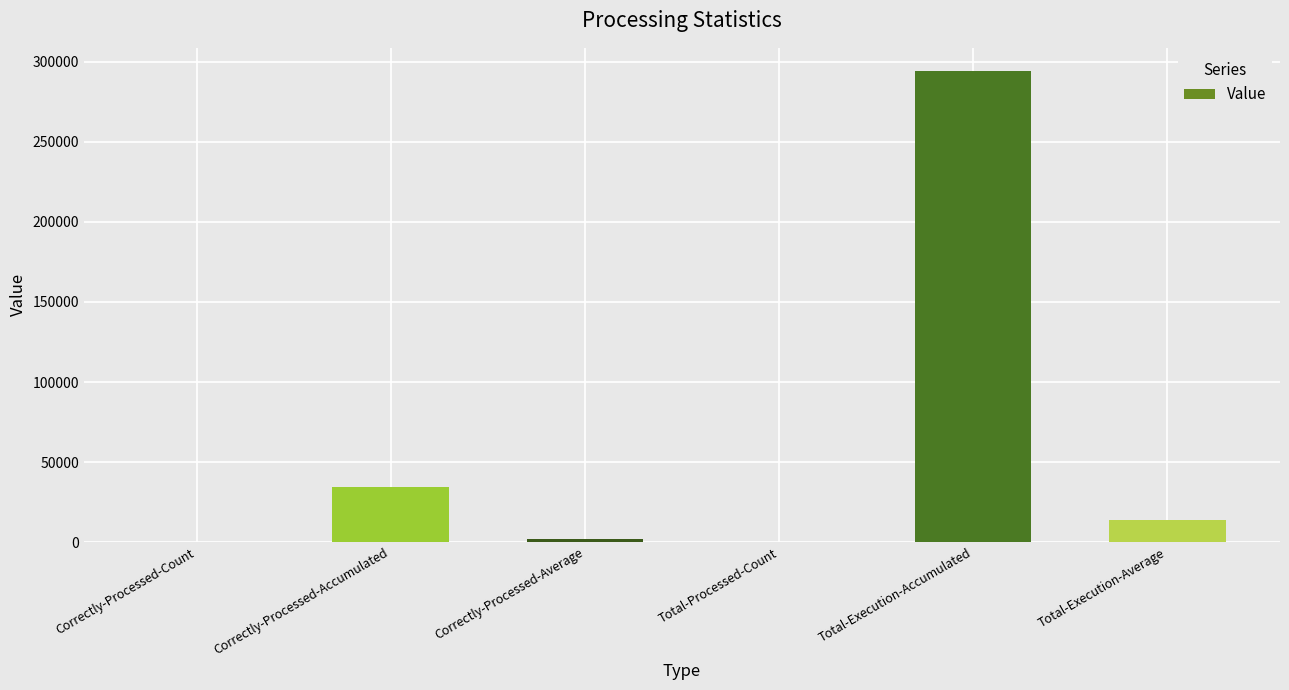

Reading right to left, extract all data points from this chart.

Total-Execution-Average=14006.5	Total-Execution-Accumulated=294136.0	Total-Processed-Count=21.0	Correctly-Processed-Average=1638.1	Correctly-Processed-Accumulated=34400.0	Correctly-Processed-Count=21.0